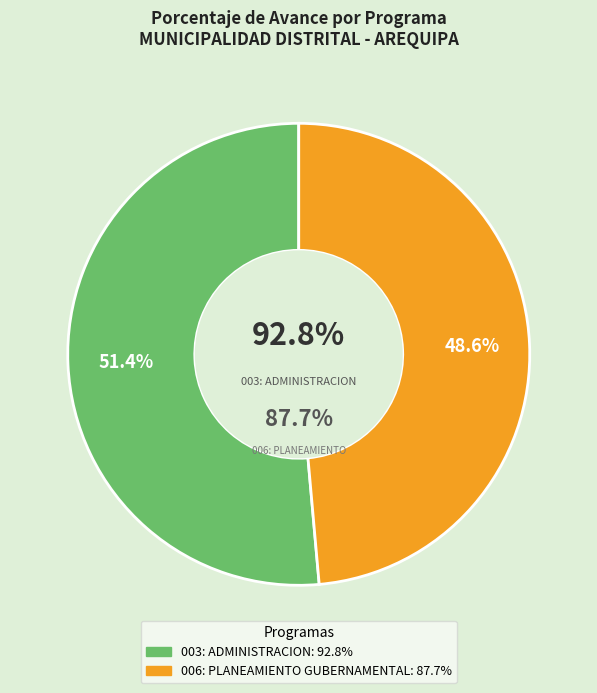

Approximately how many times larger is the value at 006: PLANEAMIENTO GUBERNAMENTAL compared to 003: ADMINISTRACION?

0.9